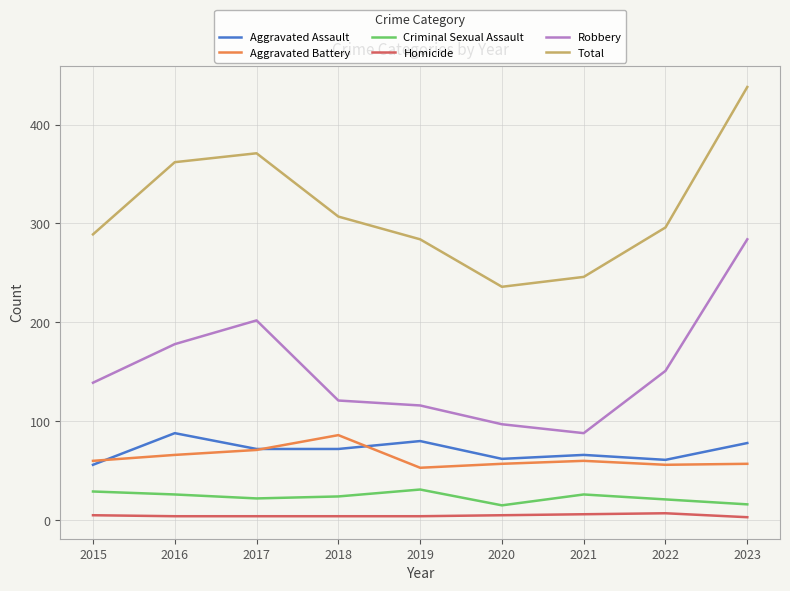

The Criminal Sexual Assault series shows 29 at 2015. True or false?

True